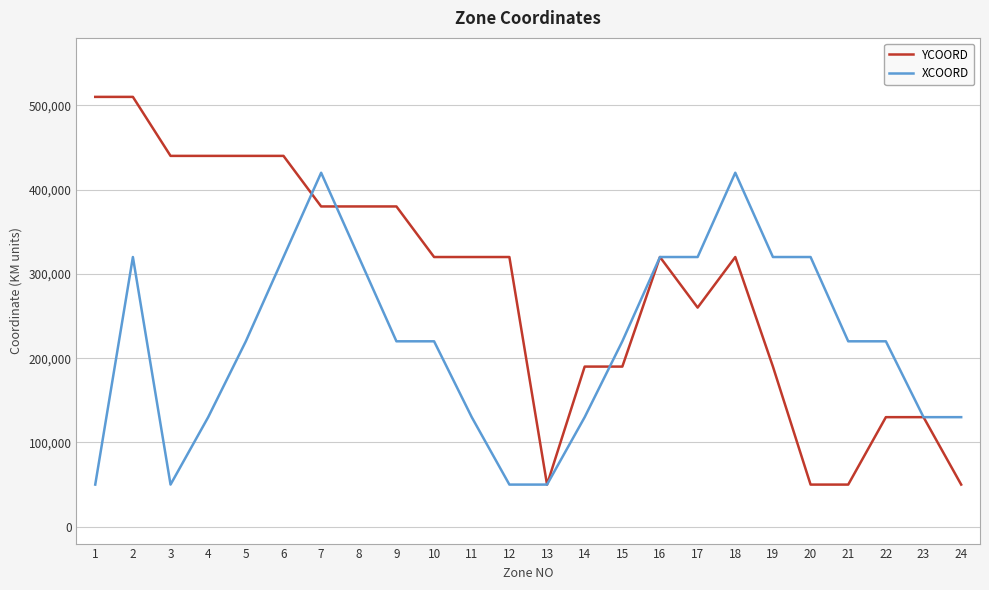

Is the value of YCOORD at 19 greater than the value of XCOORD at 21?

No